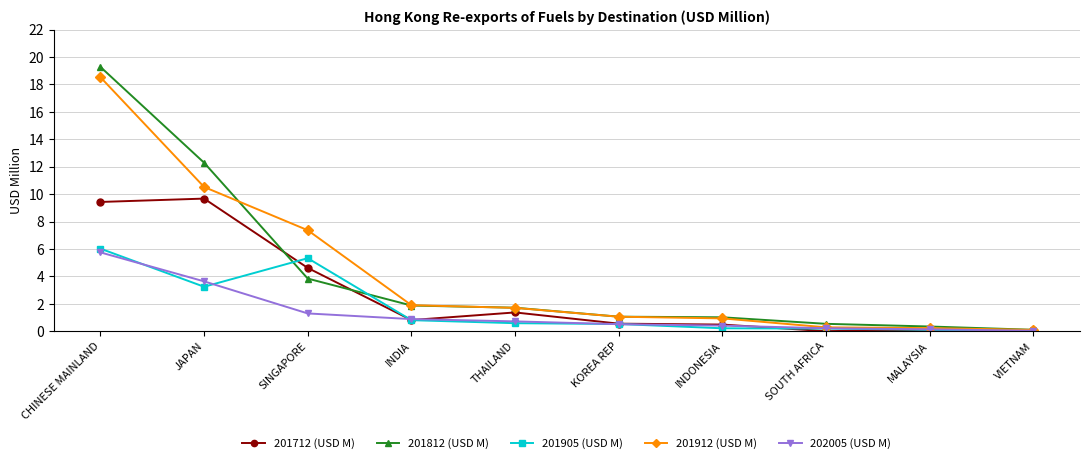

Between which two adjacent categories do 201812 (USD M) and 201905 (USD M) first intersect?

JAPAN and SINGAPORE